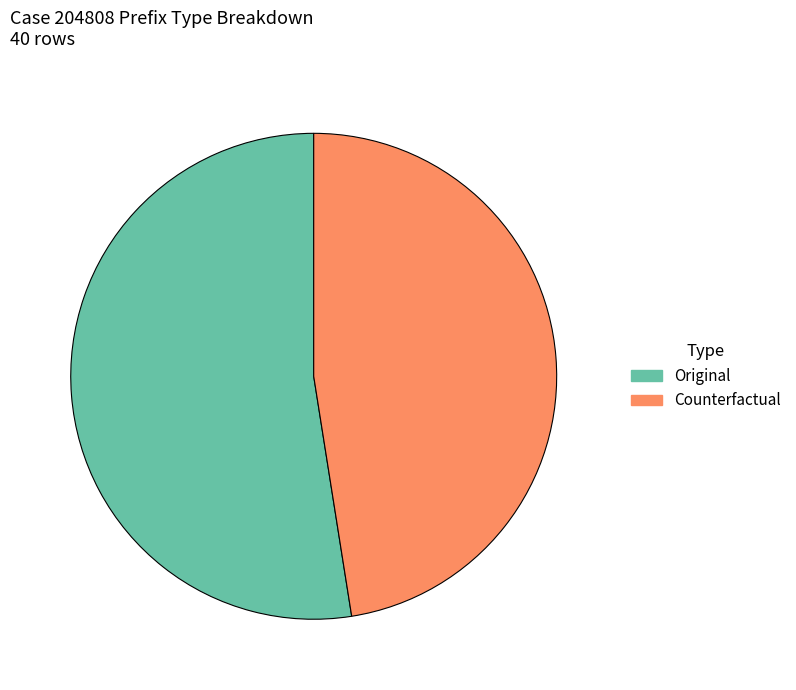

How many slices are in this pie chart?

2